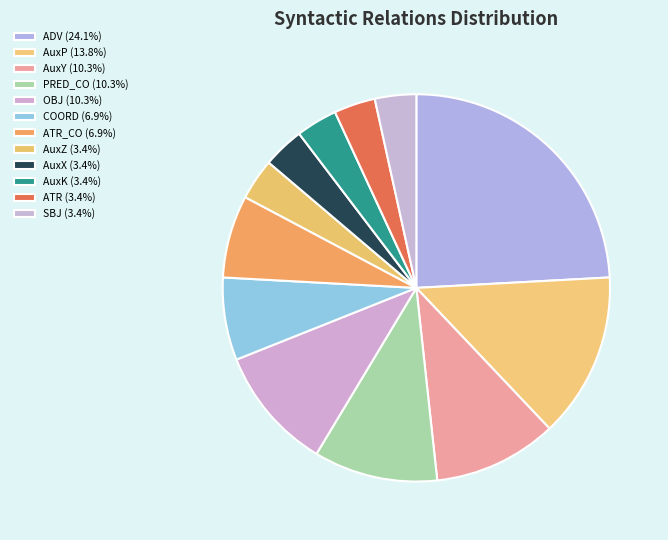

Count the number of slices in the pie.

12